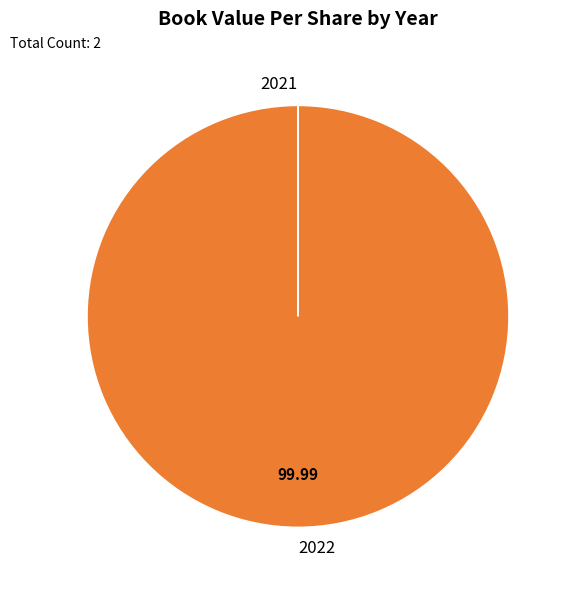

Is there any slice that represents more than half of the pie?

Yes